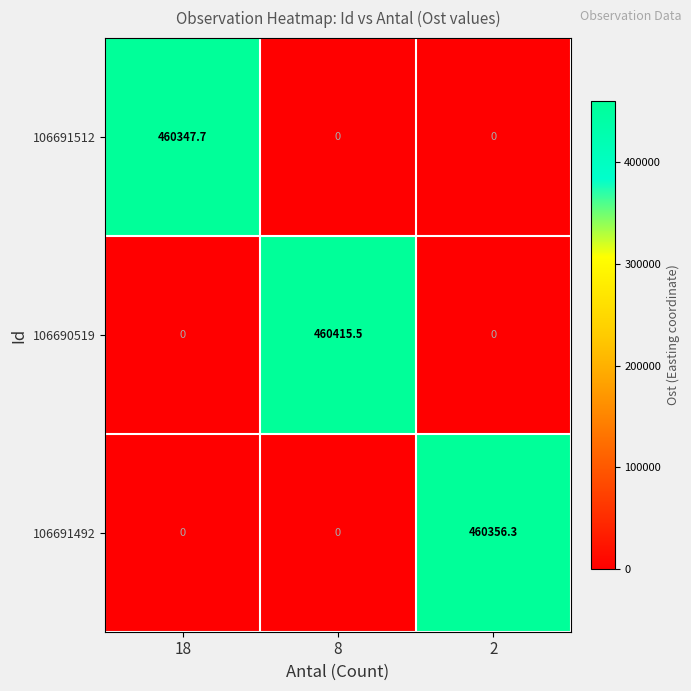

Reading right to left, what are all the values shown in this chart?

106691512: 2=0.0	8=0.0	18=460347.7
106690519: 2=0.0	8=460415.5	18=0.0
106691492: 2=460356.3	8=0.0	18=0.0